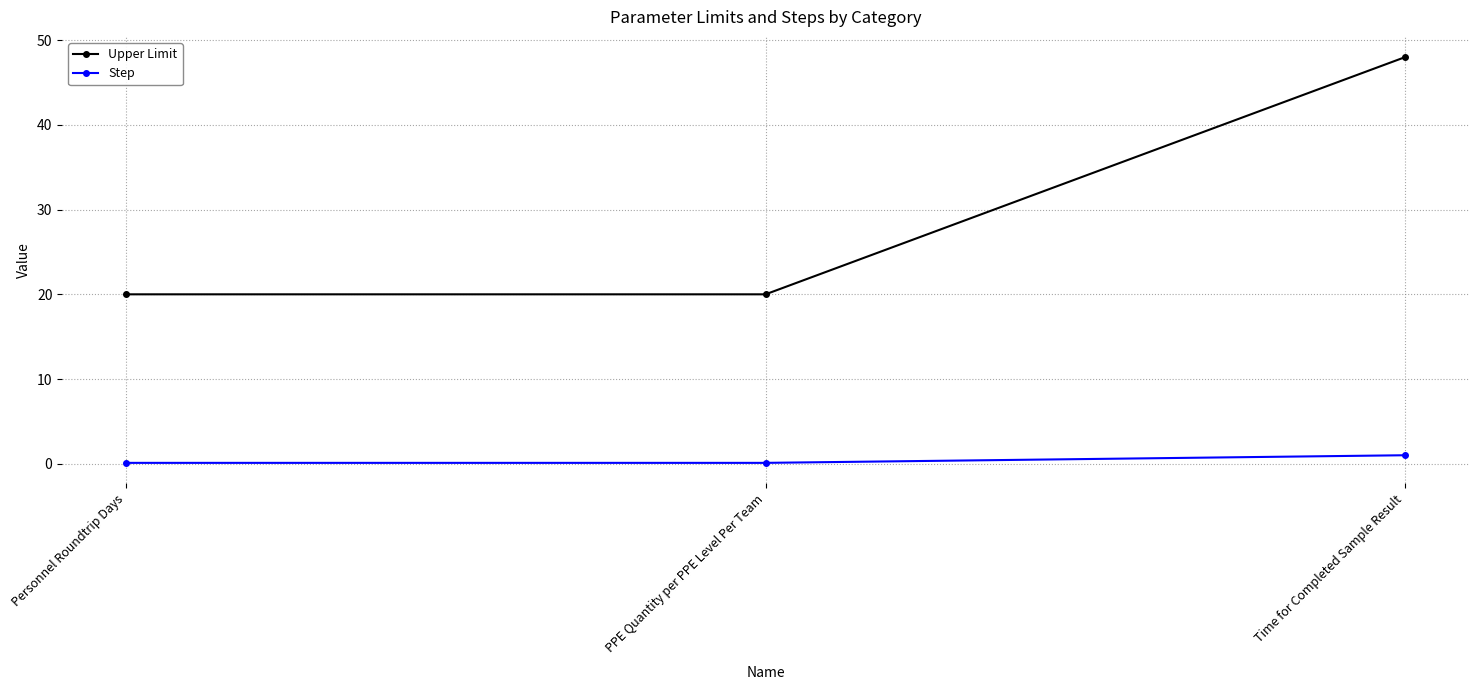

Reading left to right, transcribe all the data shown in this chart.

Upper Limit: 20.0	20.0	48.0
Step: 0.1	0.1	1.0